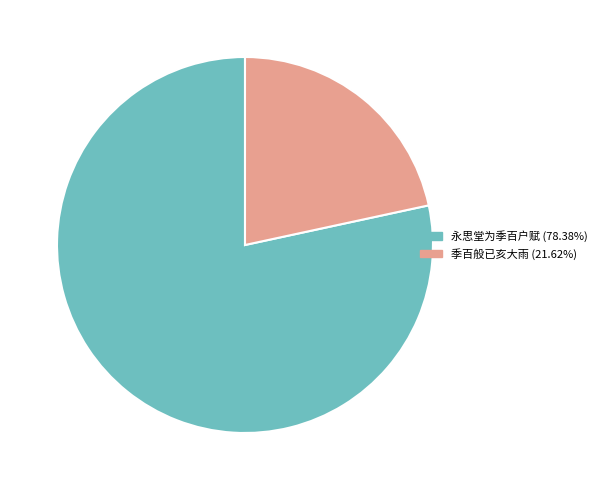

Does 永思堂为季百户赋 account for over 50% of the chart?

Yes